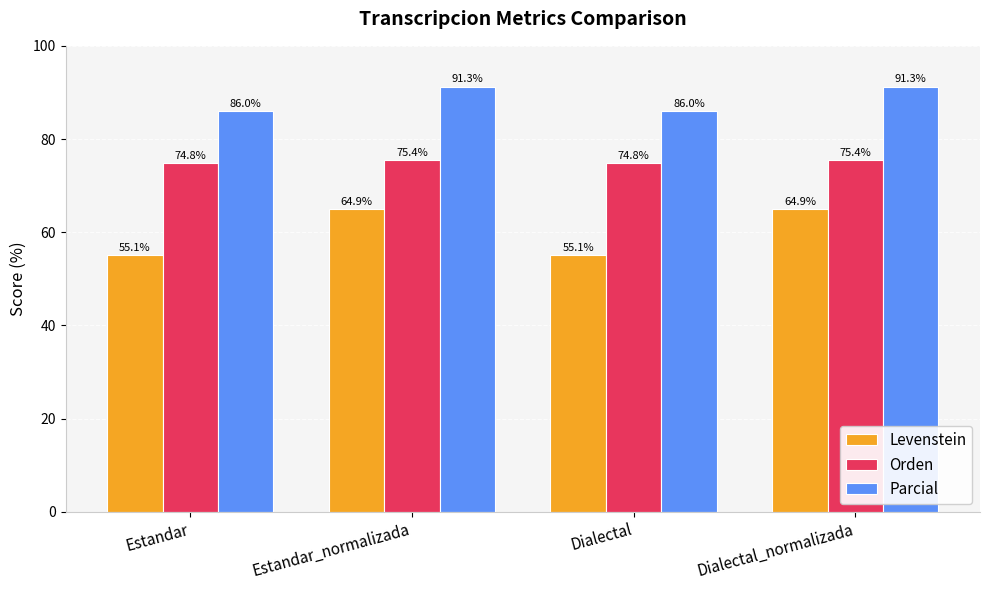

How many bars are there in total?

12